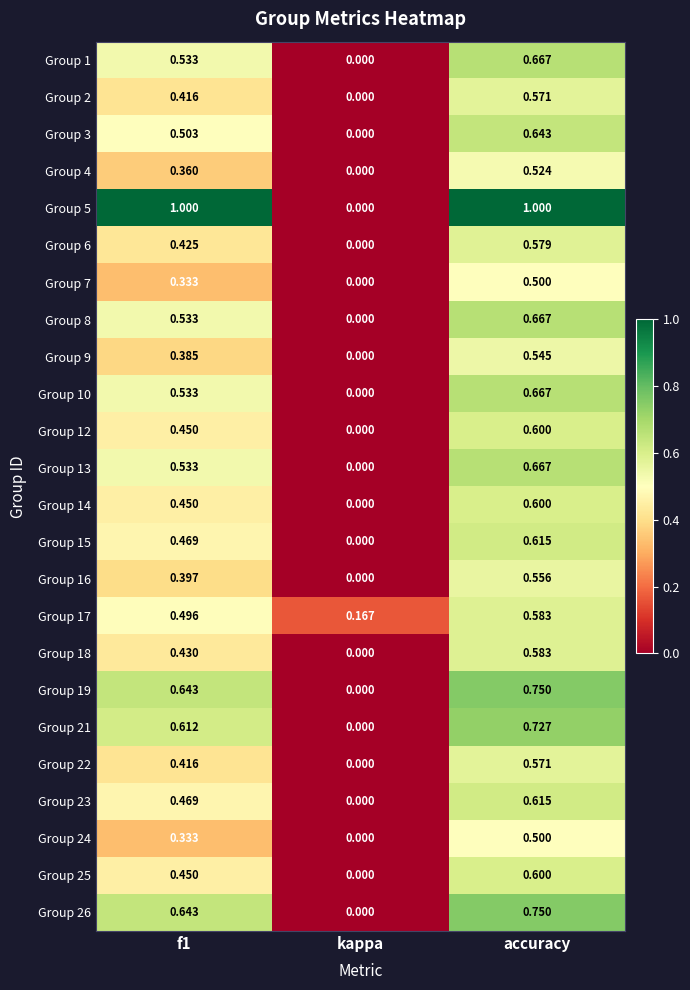

Where is Group 8 nearest to the value 0?

kappa